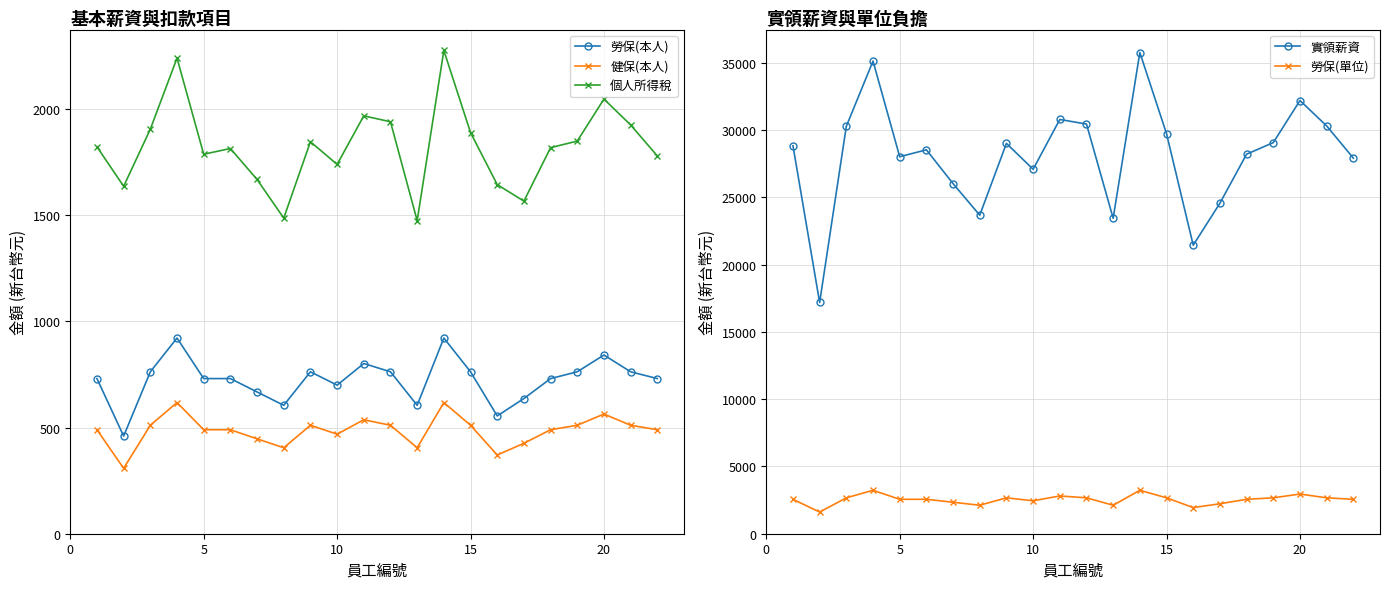

What is the minimum value for 勞保(本人)?

460